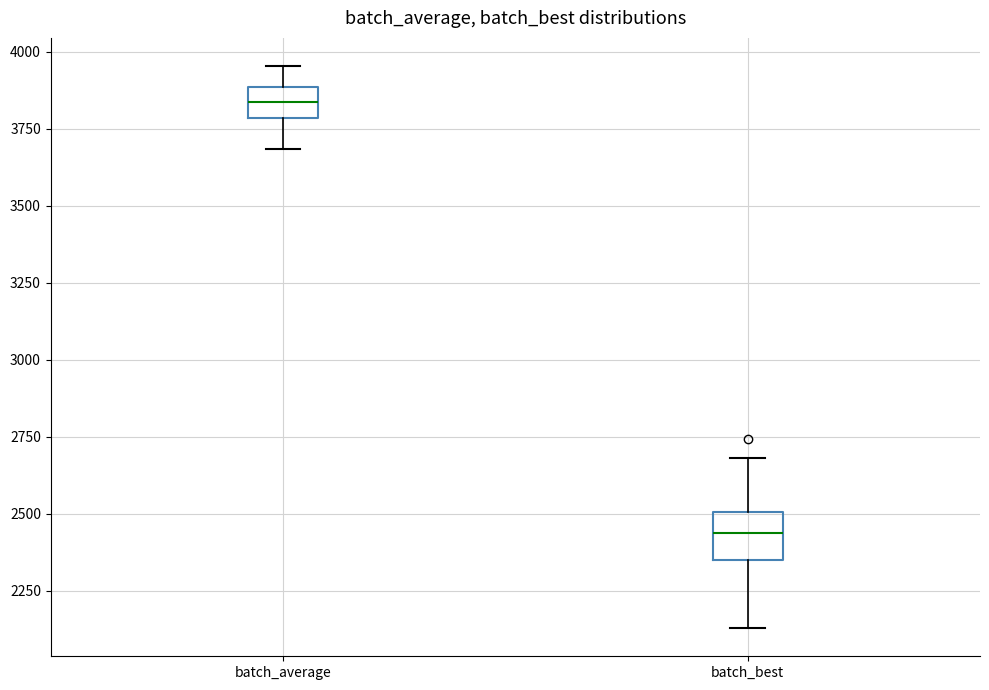

Reading left to right, transcribe this box plot: for each box, give where its median line is, the range the box spans, and where its two whiskers end, as read against the y-axis. The values are not printed on the chart, so give them approximately, as read against the axis.

batch_average: median 3850, box 3800 to 3900, whiskers 3700 to 3950
batch_best: median 2450, box 2350 to 2500, whiskers 2150 to 2700